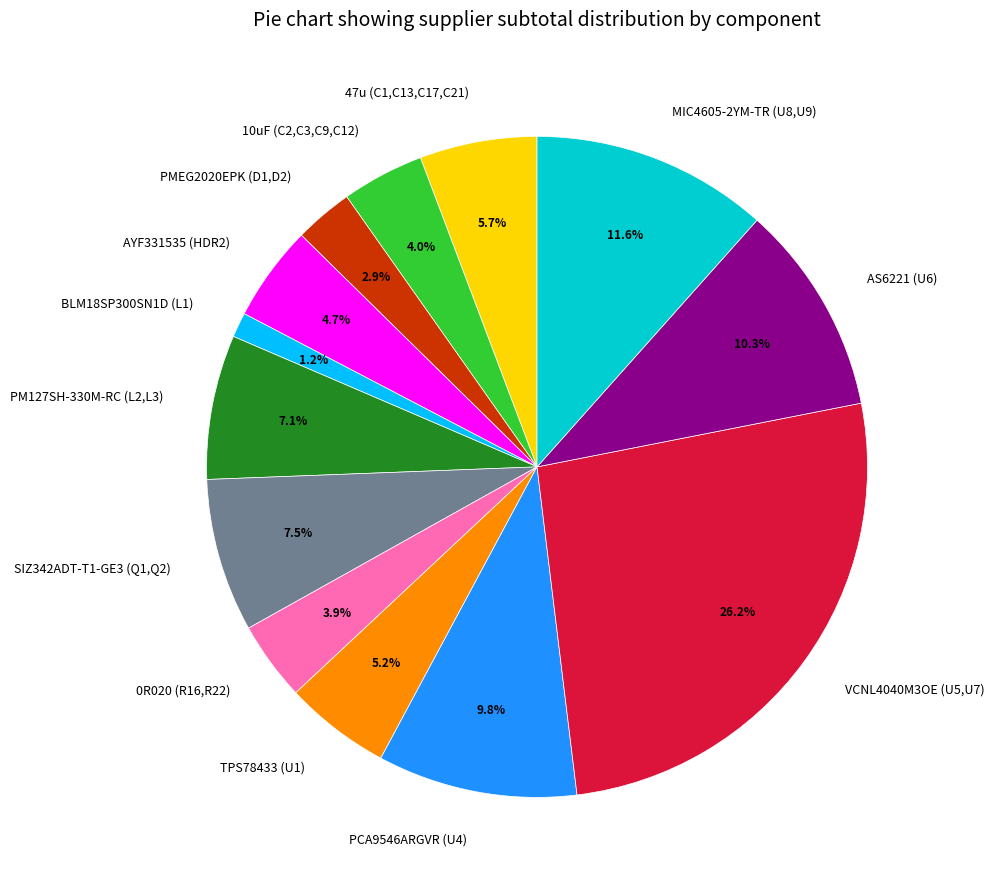

What portion of the pie excludes PM127SH-330M-RC (L2,L3)?

92.9%